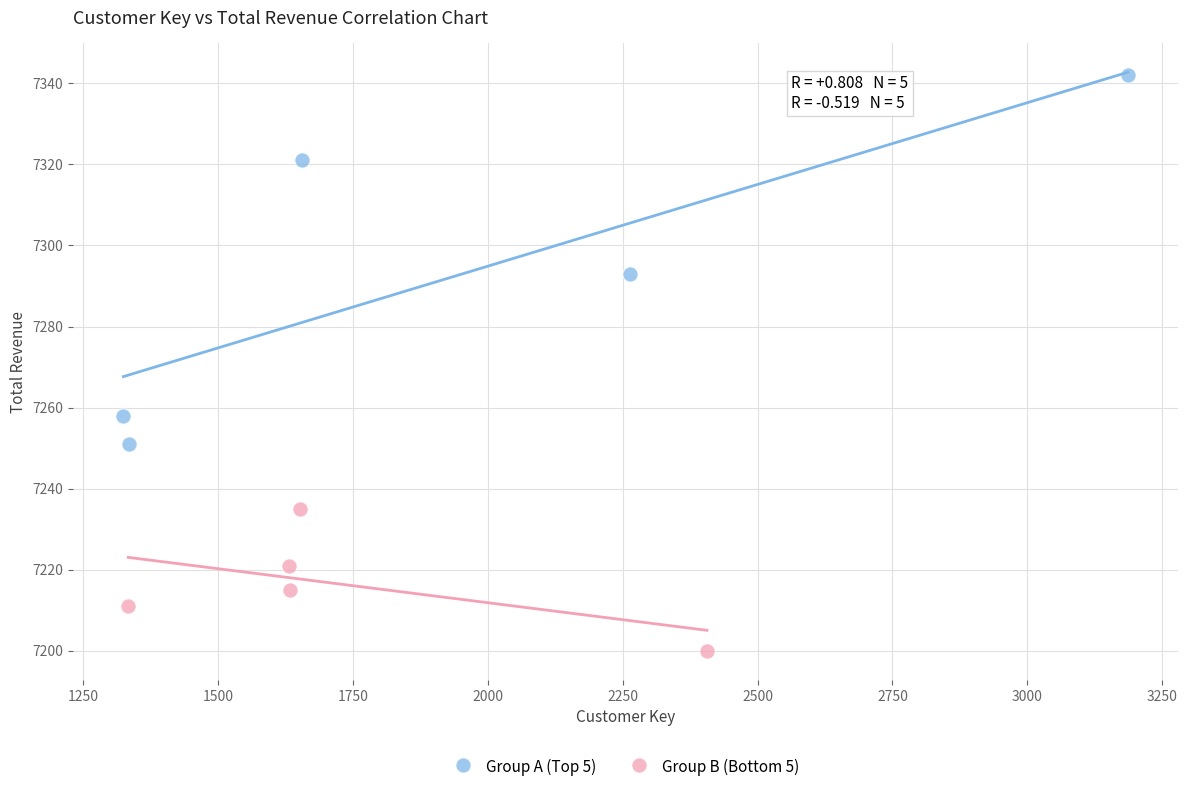

Which series reaches the minimum Y coordinate?

Group B (Bottom 5)